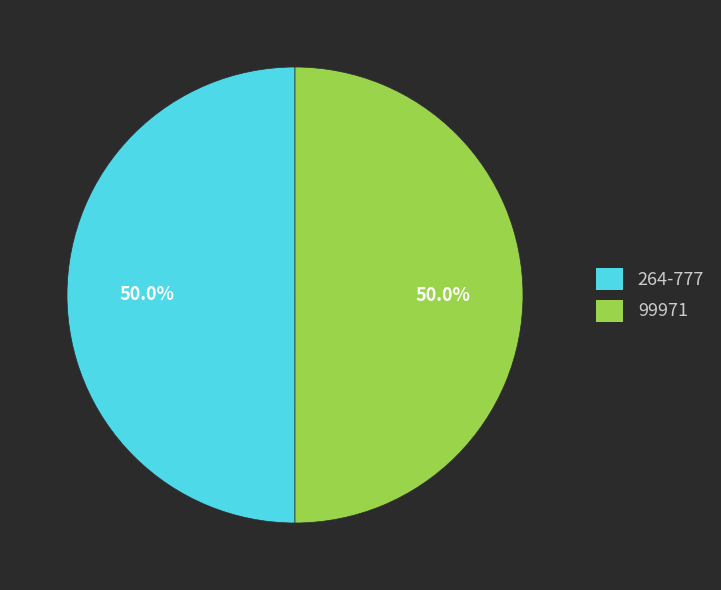

The 264-777 slice represents 63% of the pie. True or false?

False